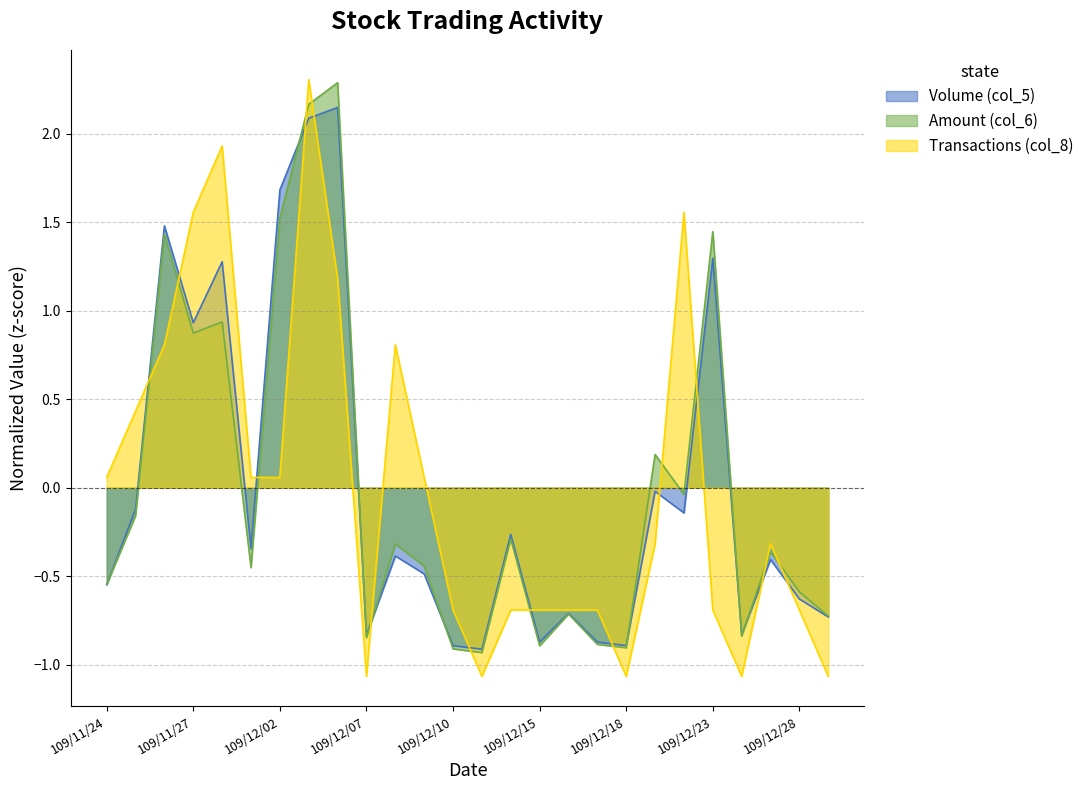

Which series ends up on top after the final intersection of Transactions (col_8) and Volume (col_5)?

Volume (col_5)